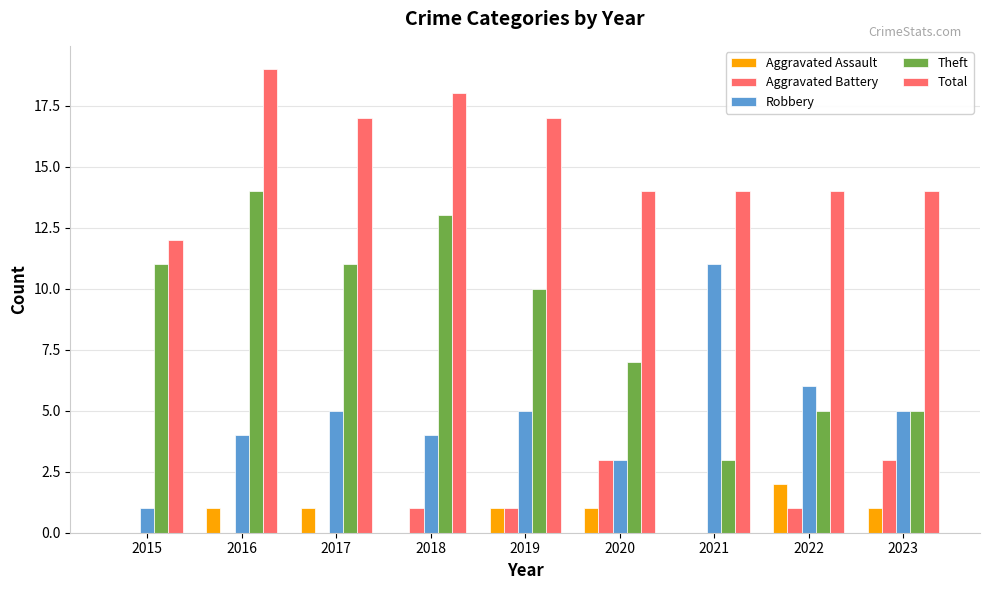

How many distinct data groups are displayed?

5